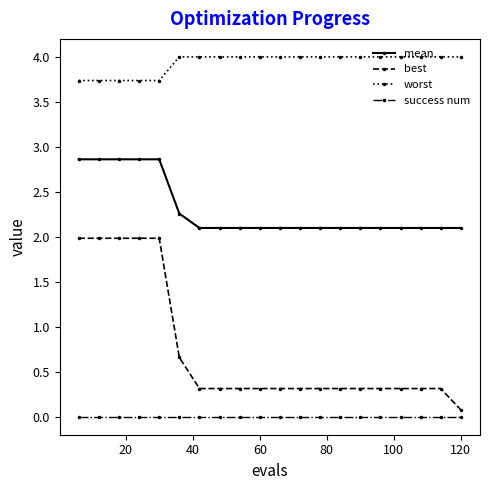

What is the value of the best point at the 1st from the left?

2.0